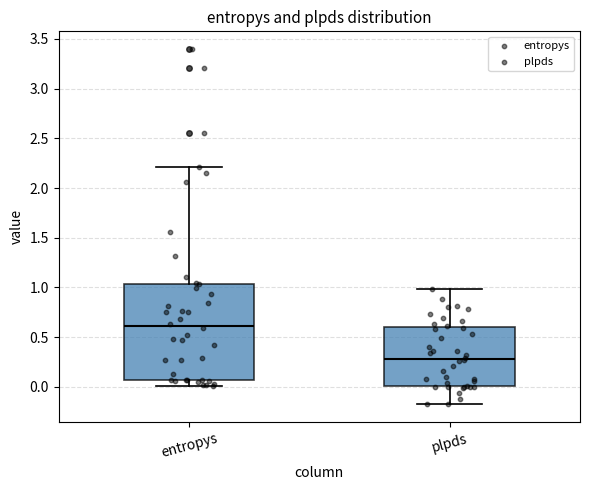

Reading left to right, transcribe this box plot: for each box, give where its median line is, the range the box spans, and where its two whiskers end, as read against the y-axis. The values are not printed on the chart, so give them approximately, as read against the axis.

entropys: median 0.60, box 0.05 to 1.05, whiskers 0.00 to 2.20
plpds: median 0.30, box 0.00 to 0.60, whiskers -0.20 to 1.00